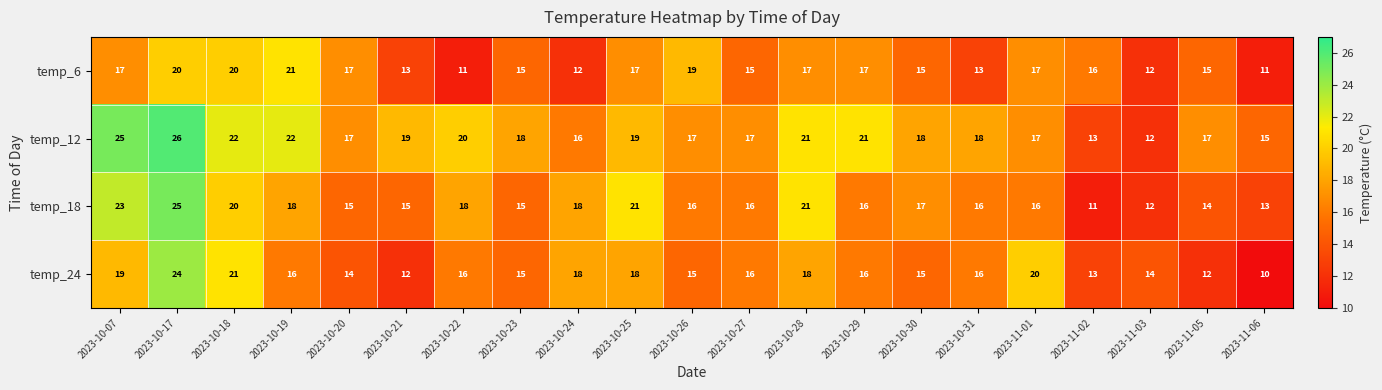

What is the spread (max minus min) of values at 2023-10-07?

8